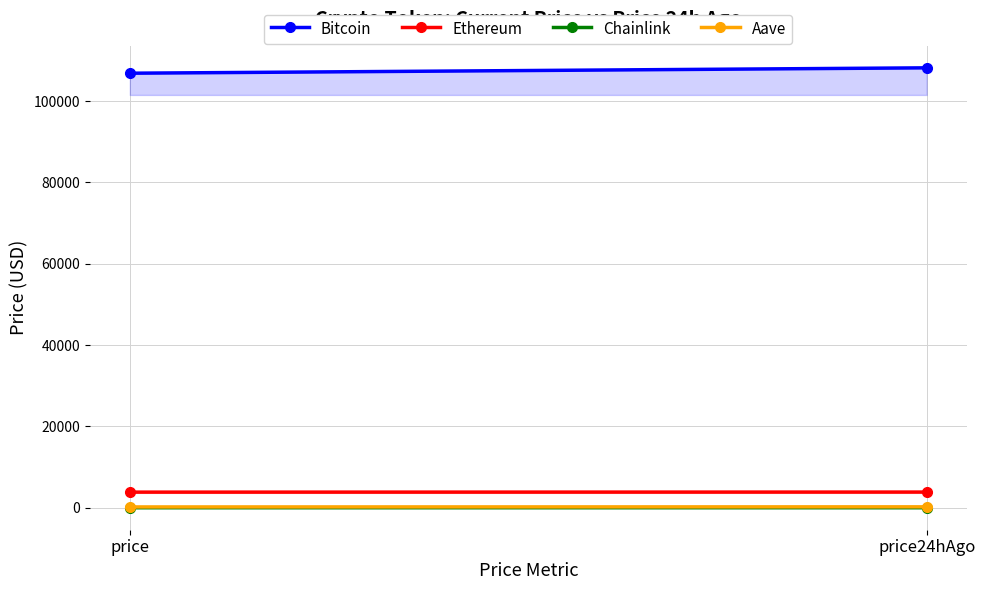

Does the chart have visible grid lines?

Yes